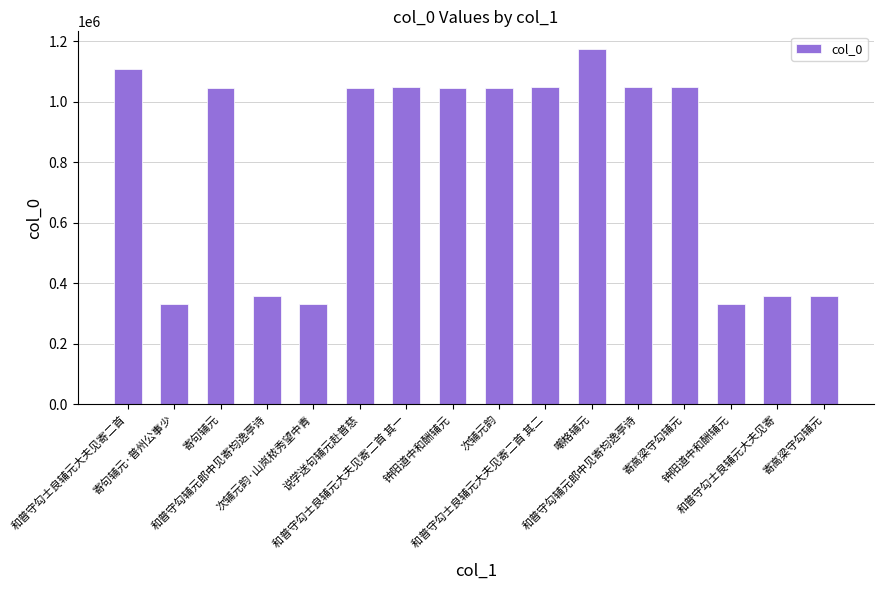

How many bars are there in total?

16